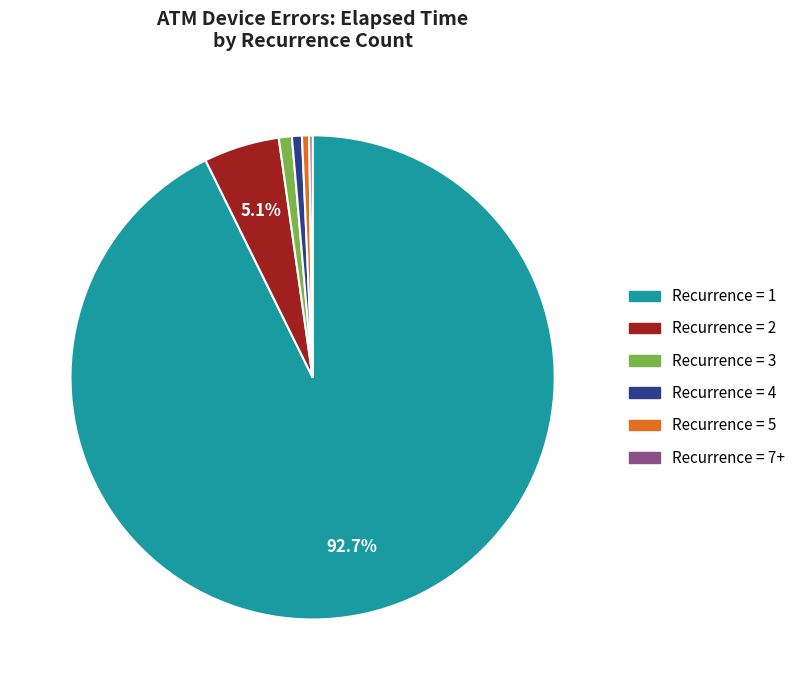

To the nearest percent, what is the difference between the largest and smallest slice percentages?

92%